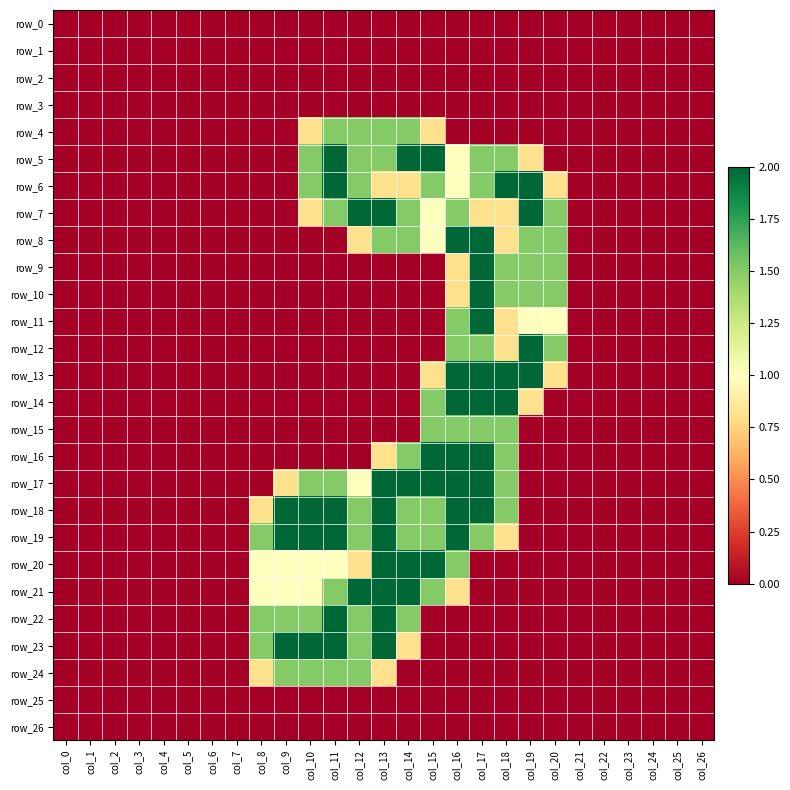

Reading left to right, what are all the values shown in this chart?

row_0: 0.0	0.0	0.0	0.0	0.0	0.0	0.0	0.0	0.0	0.0	0.0	0.0	0.0	0.0	0.0	0.0	0.0	0.0	0.0	0.0	0.0	0.0	0.0	0.0	0.0	0.0	0.0
row_1: 0.0	0.0	0.0	0.0	0.0	0.0	0.0	0.0	0.0	0.0	0.0	0.0	0.0	0.0	0.0	0.0	0.0	0.0	0.0	0.0	0.0	0.0	0.0	0.0	0.0	0.0	0.0
row_2: 0.0	0.0	0.0	0.0	0.0	0.0	0.0	0.0	0.0	0.0	0.0	0.0	0.0	0.0	0.0	0.0	0.0	0.0	0.0	0.0	0.0	0.0	0.0	0.0	0.0	0.0	0.0
row_3: 0.0	0.0	0.0	0.0	0.0	0.0	0.0	0.0	0.0	0.0	0.0	0.0	0.0	0.0	0.0	0.0	0.0	0.0	0.0	0.0	0.0	0.0	0.0	0.0	0.0	0.0	0.0
row_4: 0.0	0.0	0.0	0.0	0.0	0.0	0.0	0.0	0.0	0.0	0.8	1.5	1.5	1.5	1.5	0.8	0.0	0.0	0.0	0.0	0.0	0.0	0.0	0.0	0.0	0.0	0.0
row_5: 0.0	0.0	0.0	0.0	0.0	0.0	0.0	0.0	0.0	0.0	1.5	2.0	1.5	1.5	2.0	2.0	1.0	1.5	1.5	0.8	0.0	0.0	0.0	0.0	0.0	0.0	0.0
row_6: 0.0	0.0	0.0	0.0	0.0	0.0	0.0	0.0	0.0	0.0	1.5	2.0	1.5	0.8	0.8	1.5	1.0	1.5	2.0	2.0	0.8	0.0	0.0	0.0	0.0	0.0	0.0
row_7: 0.0	0.0	0.0	0.0	0.0	0.0	0.0	0.0	0.0	0.0	0.8	1.5	2.0	2.0	1.5	1.0	1.5	0.8	0.8	2.0	1.5	0.0	0.0	0.0	0.0	0.0	0.0
row_8: 0.0	0.0	0.0	0.0	0.0	0.0	0.0	0.0	0.0	0.0	0.0	0.0	0.8	1.5	1.5	1.0	2.0	2.0	0.8	1.5	1.5	0.0	0.0	0.0	0.0	0.0	0.0
row_9: 0.0	0.0	0.0	0.0	0.0	0.0	0.0	0.0	0.0	0.0	0.0	0.0	0.0	0.0	0.0	0.0	0.8	2.0	1.5	1.5	1.5	0.0	0.0	0.0	0.0	0.0	0.0
row_10: 0.0	0.0	0.0	0.0	0.0	0.0	0.0	0.0	0.0	0.0	0.0	0.0	0.0	0.0	0.0	0.0	0.8	2.0	1.5	1.5	1.5	0.0	0.0	0.0	0.0	0.0	0.0
row_11: 0.0	0.0	0.0	0.0	0.0	0.0	0.0	0.0	0.0	0.0	0.0	0.0	0.0	0.0	0.0	0.0	1.5	2.0	0.8	1.0	1.0	0.0	0.0	0.0	0.0	0.0	0.0
row_12: 0.0	0.0	0.0	0.0	0.0	0.0	0.0	0.0	0.0	0.0	0.0	0.0	0.0	0.0	0.0	0.0	1.5	1.5	0.8	2.0	1.5	0.0	0.0	0.0	0.0	0.0	0.0
row_13: 0.0	0.0	0.0	0.0	0.0	0.0	0.0	0.0	0.0	0.0	0.0	0.0	0.0	0.0	0.0	0.8	2.0	2.0	2.0	2.0	0.8	0.0	0.0	0.0	0.0	0.0	0.0
row_14: 0.0	0.0	0.0	0.0	0.0	0.0	0.0	0.0	0.0	0.0	0.0	0.0	0.0	0.0	0.0	1.5	2.0	2.0	2.0	0.8	0.0	0.0	0.0	0.0	0.0	0.0	0.0
row_15: 0.0	0.0	0.0	0.0	0.0	0.0	0.0	0.0	0.0	0.0	0.0	0.0	0.0	0.0	0.0	1.5	1.5	1.5	1.5	0.0	0.0	0.0	0.0	0.0	0.0	0.0	0.0
row_16: 0.0	0.0	0.0	0.0	0.0	0.0	0.0	0.0	0.0	0.0	0.0	0.0	0.0	0.8	1.5	2.0	2.0	2.0	1.5	0.0	0.0	0.0	0.0	0.0	0.0	0.0	0.0
row_17: 0.0	0.0	0.0	0.0	0.0	0.0	0.0	0.0	0.0	0.8	1.5	1.5	1.0	2.0	2.0	2.0	2.0	2.0	1.5	0.0	0.0	0.0	0.0	0.0	0.0	0.0	0.0
row_18: 0.0	0.0	0.0	0.0	0.0	0.0	0.0	0.0	0.8	2.0	2.0	2.0	1.5	2.0	1.5	1.5	2.0	2.0	1.5	0.0	0.0	0.0	0.0	0.0	0.0	0.0	0.0
row_19: 0.0	0.0	0.0	0.0	0.0	0.0	0.0	0.0	1.5	2.0	2.0	2.0	1.5	2.0	1.5	1.5	2.0	1.5	0.8	0.0	0.0	0.0	0.0	0.0	0.0	0.0	0.0
row_20: 0.0	0.0	0.0	0.0	0.0	0.0	0.0	0.0	1.0	1.0	1.0	1.0	0.8	2.0	2.0	2.0	1.5	0.0	0.0	0.0	0.0	0.0	0.0	0.0	0.0	0.0	0.0
row_21: 0.0	0.0	0.0	0.0	0.0	0.0	0.0	0.0	1.0	1.0	1.0	1.5	2.0	2.0	2.0	1.5	0.8	0.0	0.0	0.0	0.0	0.0	0.0	0.0	0.0	0.0	0.0
row_22: 0.0	0.0	0.0	0.0	0.0	0.0	0.0	0.0	1.5	1.5	1.5	2.0	1.5	2.0	1.5	0.0	0.0	0.0	0.0	0.0	0.0	0.0	0.0	0.0	0.0	0.0	0.0
row_23: 0.0	0.0	0.0	0.0	0.0	0.0	0.0	0.0	1.5	2.0	2.0	2.0	1.5	2.0	0.8	0.0	0.0	0.0	0.0	0.0	0.0	0.0	0.0	0.0	0.0	0.0	0.0
row_24: 0.0	0.0	0.0	0.0	0.0	0.0	0.0	0.0	0.8	1.5	1.5	1.5	1.5	0.8	0.0	0.0	0.0	0.0	0.0	0.0	0.0	0.0	0.0	0.0	0.0	0.0	0.0
row_25: 0.0	0.0	0.0	0.0	0.0	0.0	0.0	0.0	0.0	0.0	0.0	0.0	0.0	0.0	0.0	0.0	0.0	0.0	0.0	0.0	0.0	0.0	0.0	0.0	0.0	0.0	0.0
row_26: 0.0	0.0	0.0	0.0	0.0	0.0	0.0	0.0	0.0	0.0	0.0	0.0	0.0	0.0	0.0	0.0	0.0	0.0	0.0	0.0	0.0	0.0	0.0	0.0	0.0	0.0	0.0